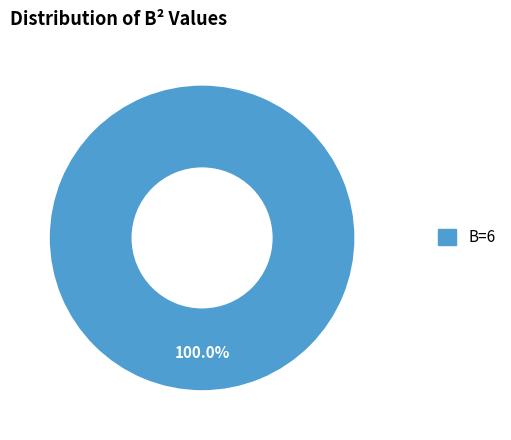

Does any single category account for the majority?

Yes